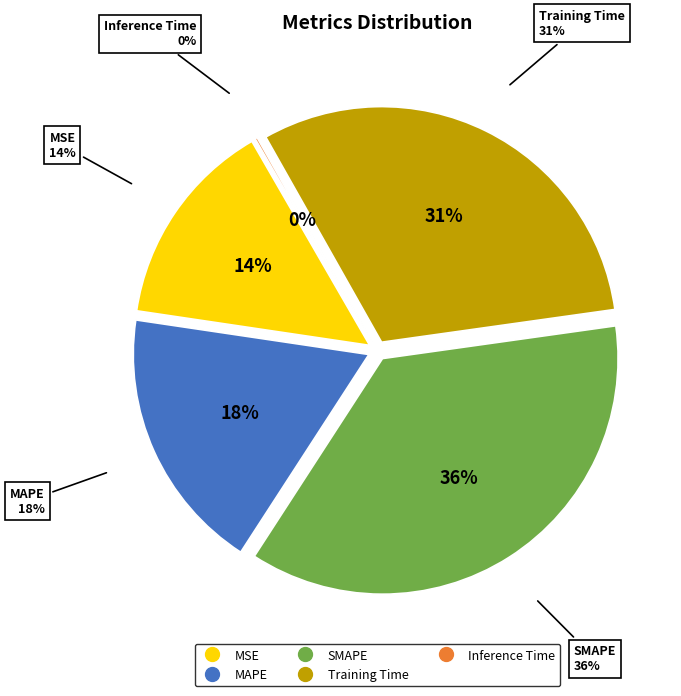

Between SMAPE and Inference Time, which is larger?

SMAPE